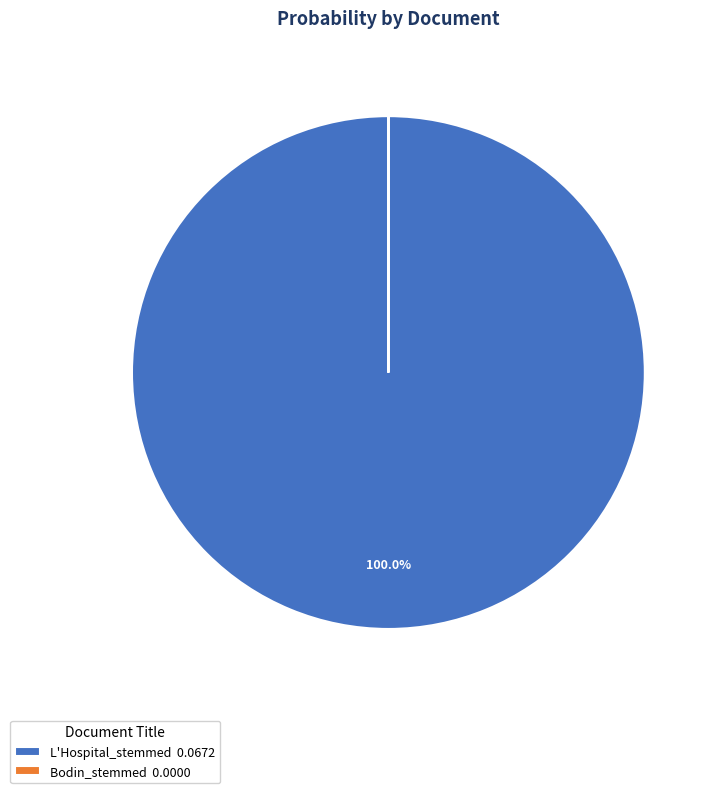

To the nearest percent, what percentage of the pie is L'Hospital_stemmed?

100%